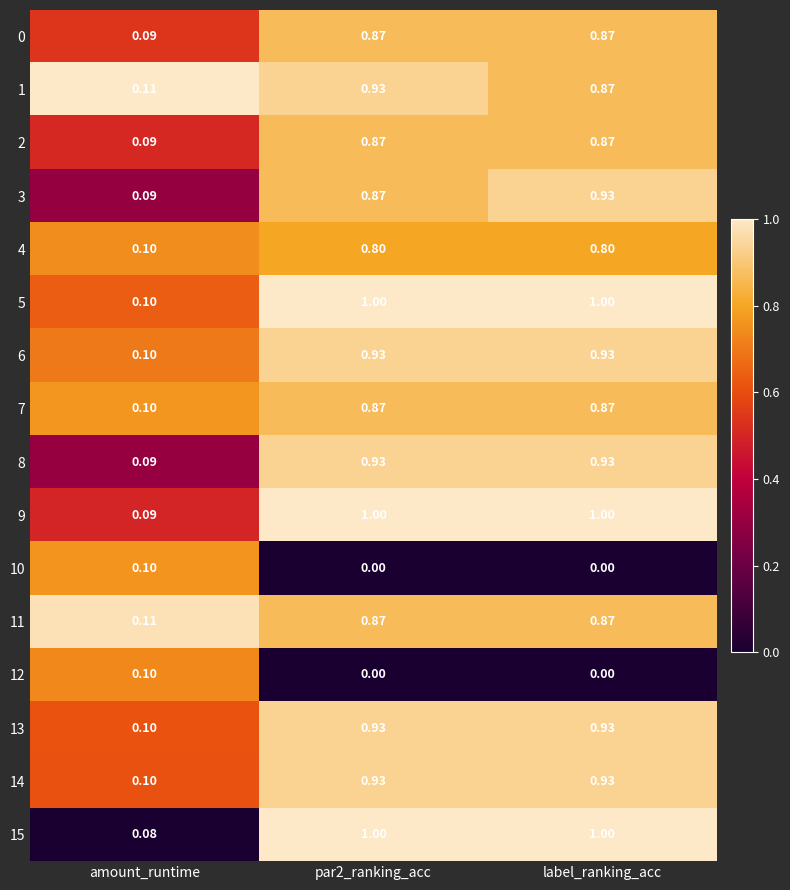

What is the maximum value shown in the chart?

1.0